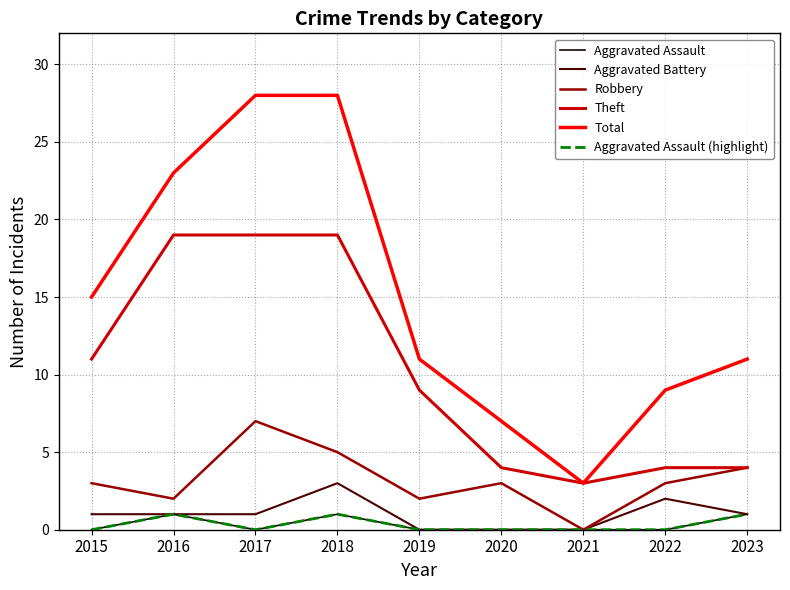

True or false: Theft and Robbery cross at least once.

False